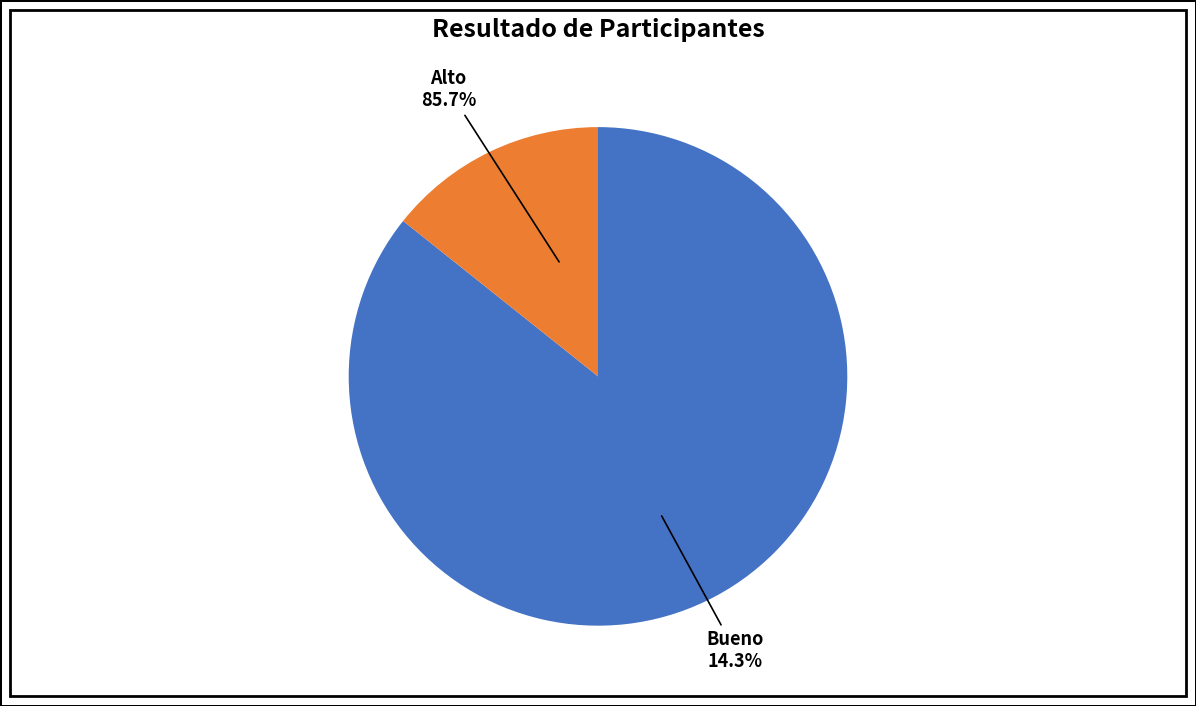

How many slices are in this pie chart?

2